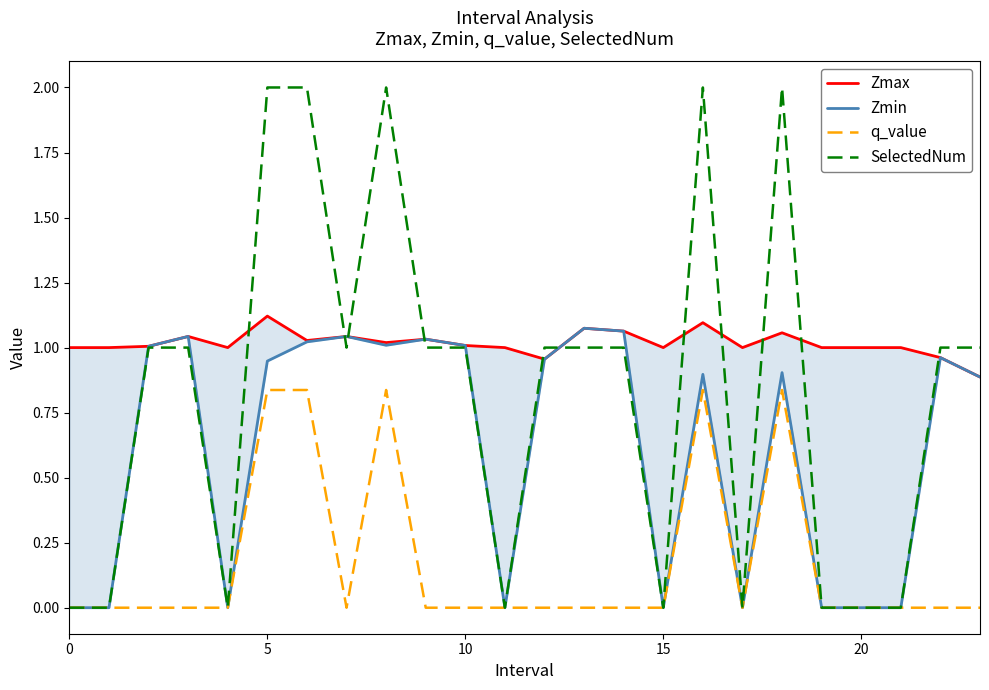

In Zmin, how many points are lower than both neighbors (excluding endpoints)?

5